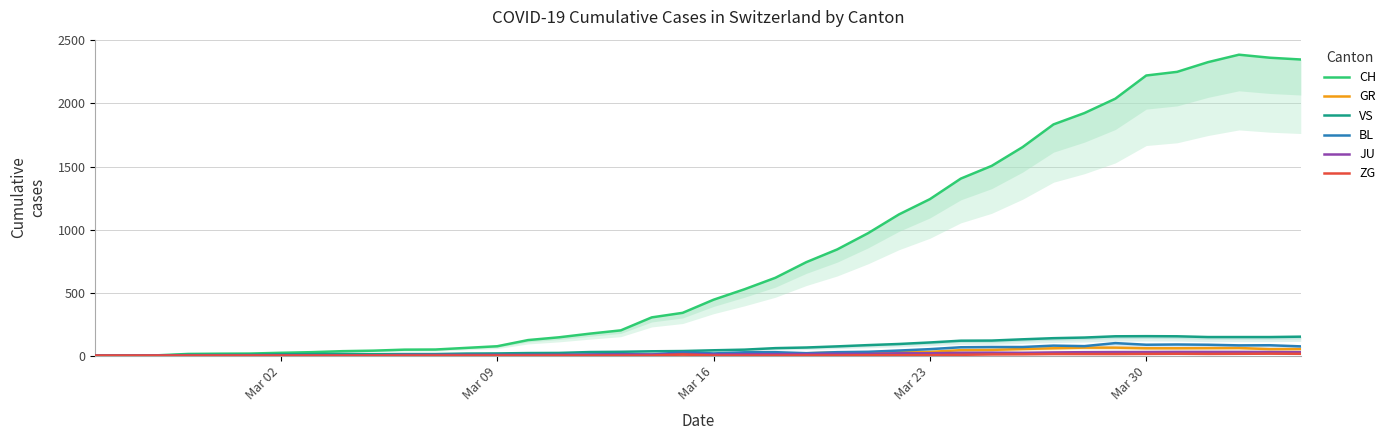

What is the maximum value shown in the chart?

2387